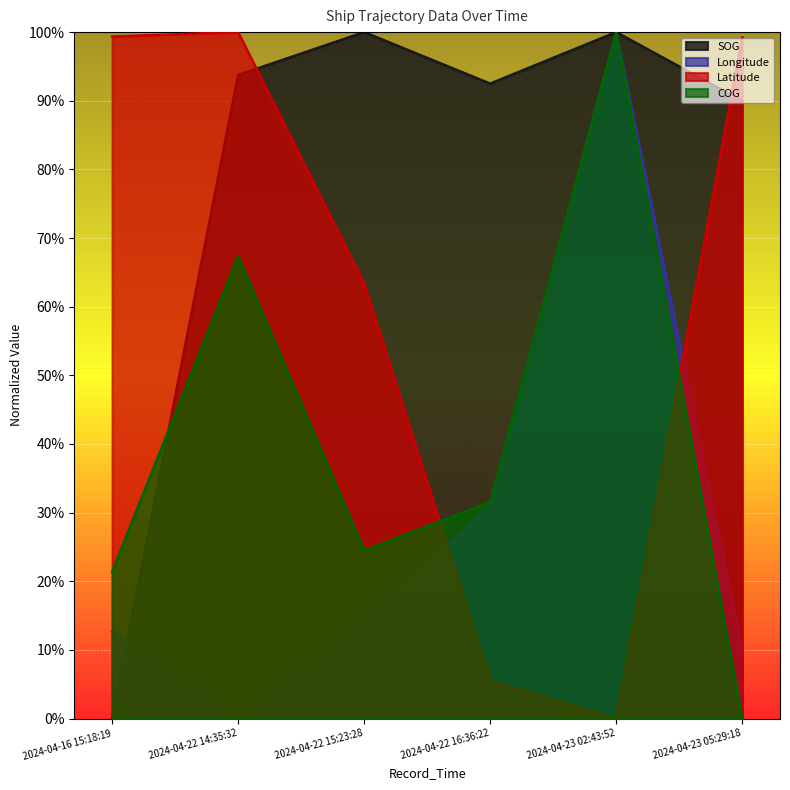

List the labels in order of SOG value, largest first.

2024-04-22 15:23:28, 2024-04-23 02:43:52, 2024-04-22 14:35:32, 2024-04-22 16:36:22, 2024-04-23 05:29:18, 2024-04-16 15:18:19